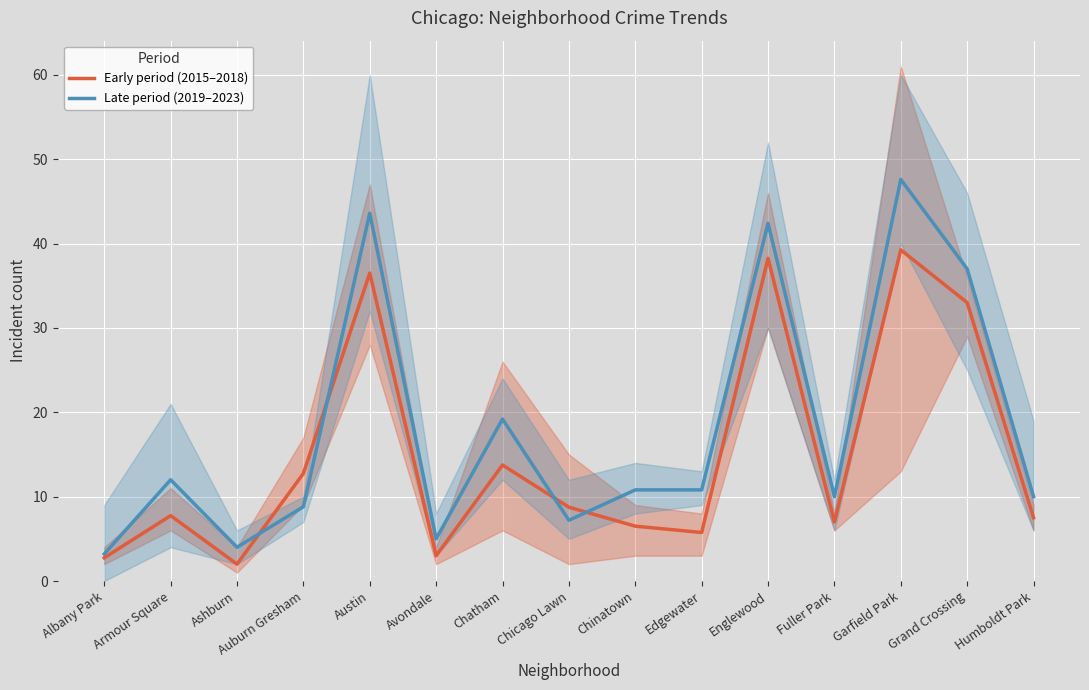

Rank the series by their average value, from highest to lowest.

Late period (2019–2023), Early period (2015–2018)